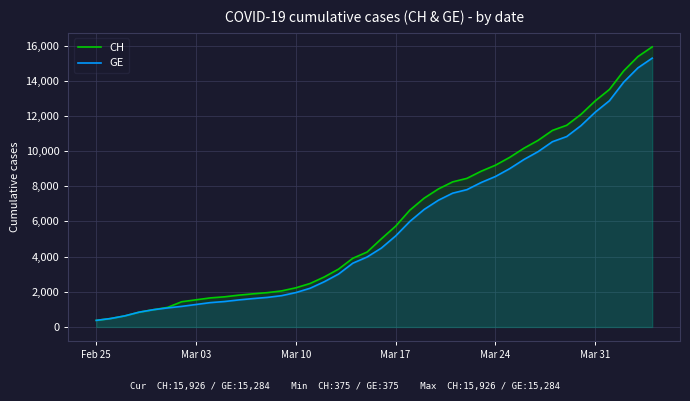

List the series in order of their peak value, highest first.

CH, GE